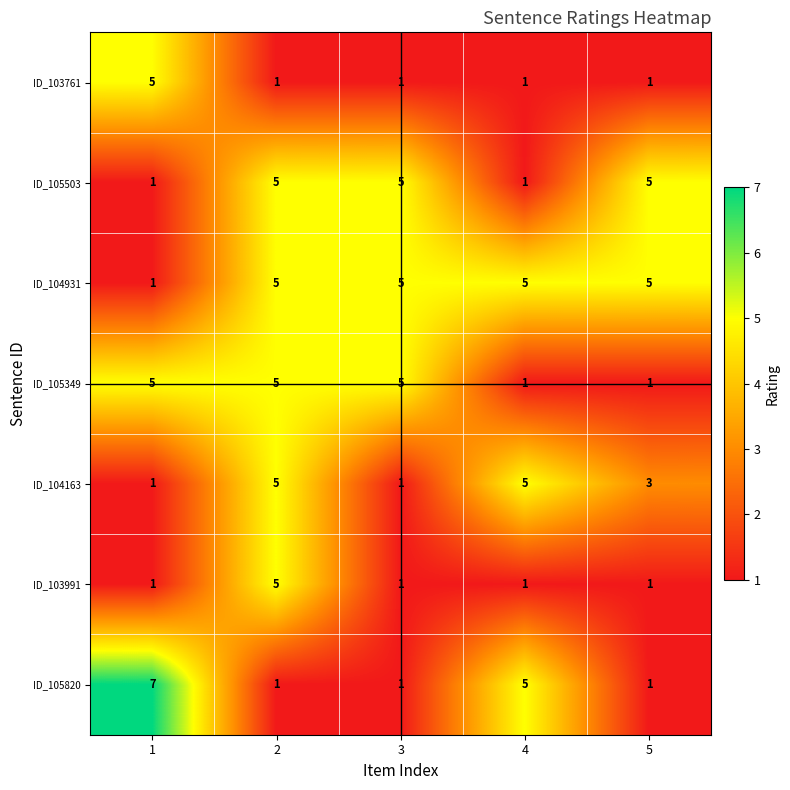

Which series has the widest spread of values?

ID_105820